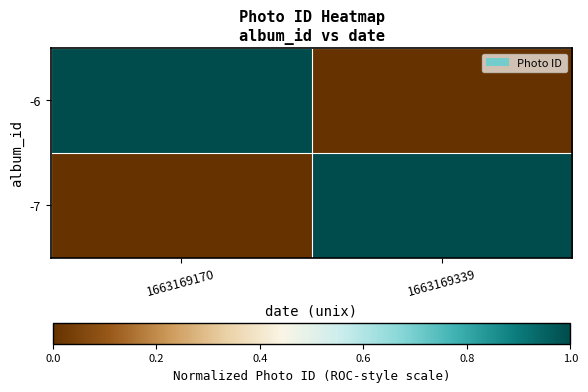

At which category is the sum across all series the highest?

1663169339